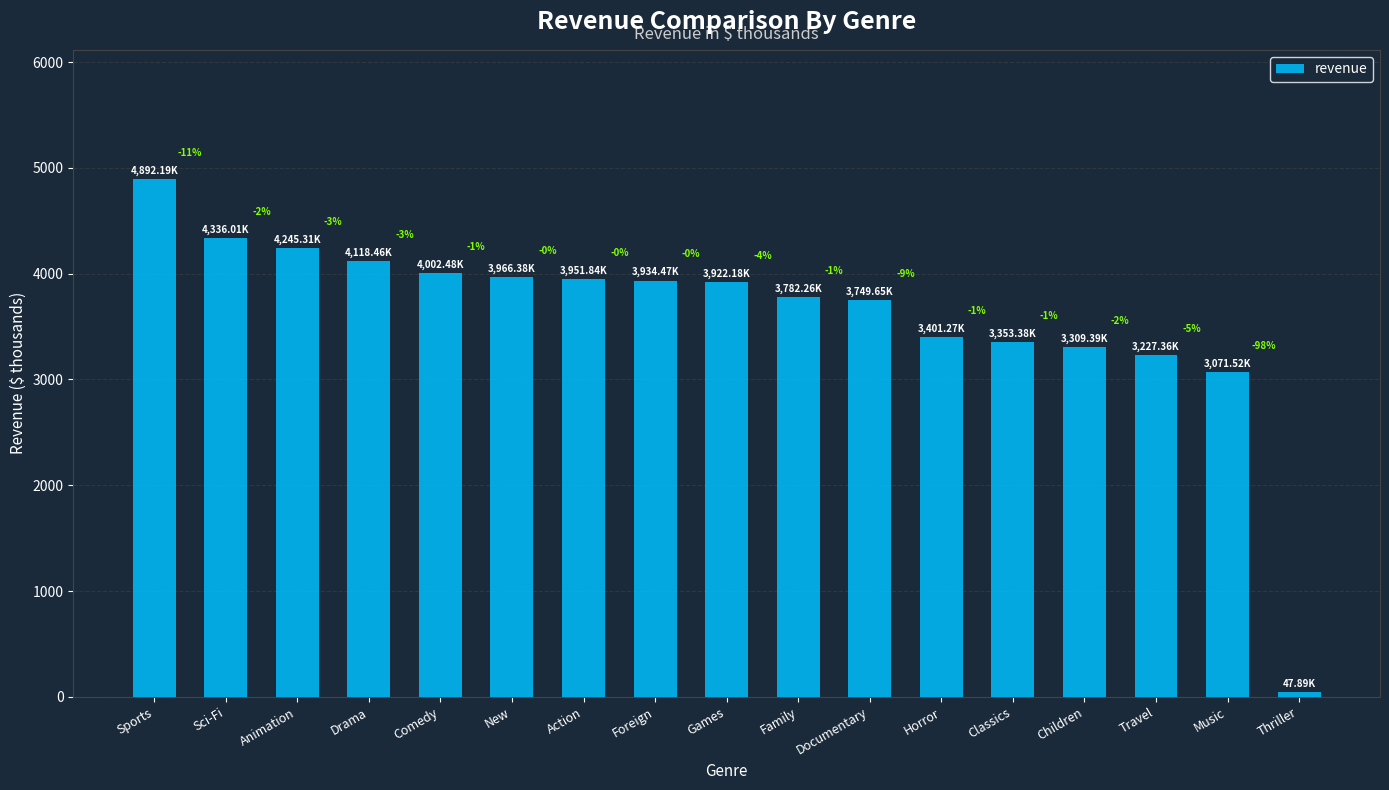

What is the change in value from Drama to Music?

-1046.9